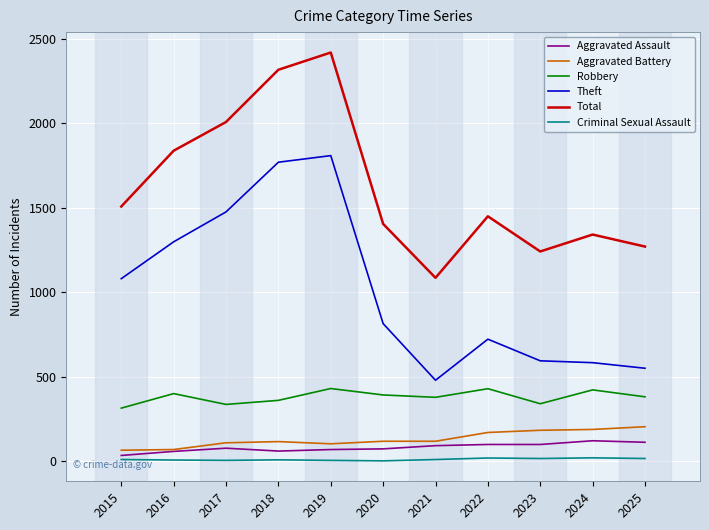

True or false: Theft has a value of 1475 at 2017.

True